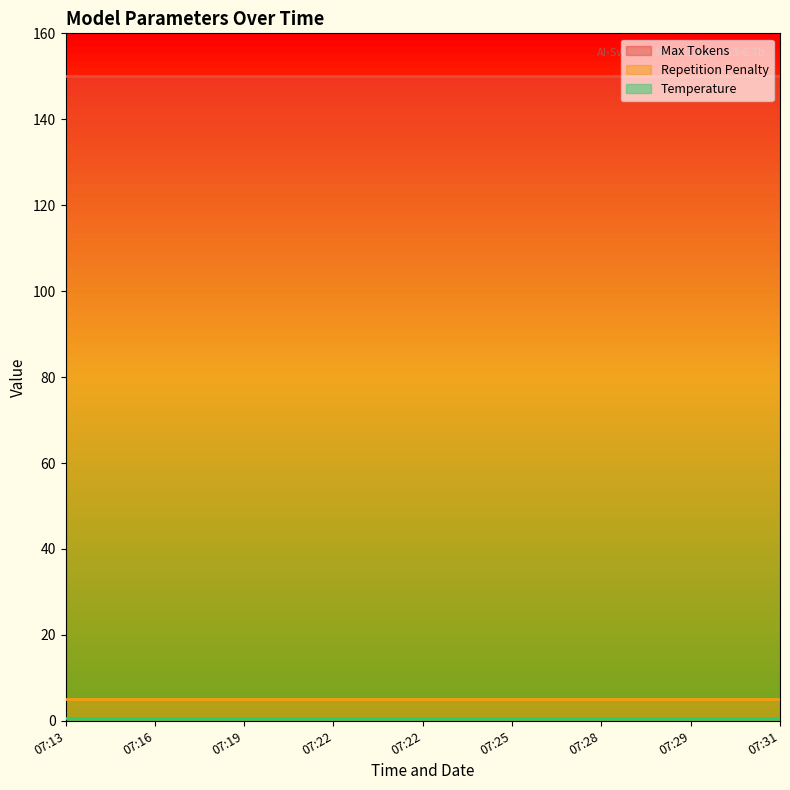

List the series in order of their peak value, lowest first.

Temperature, Repetition Penalty, Max Tokens